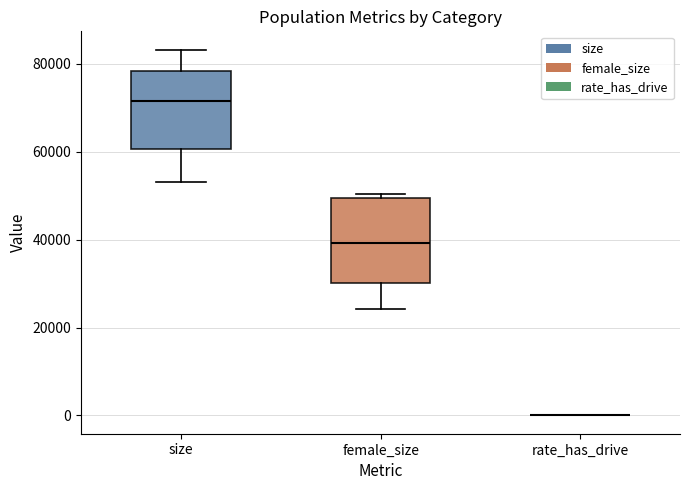

Where is the upper edge of the box for female_size on the y-axis? The values are not printed on the chart, so give them approximately, as read against the axis.

50000